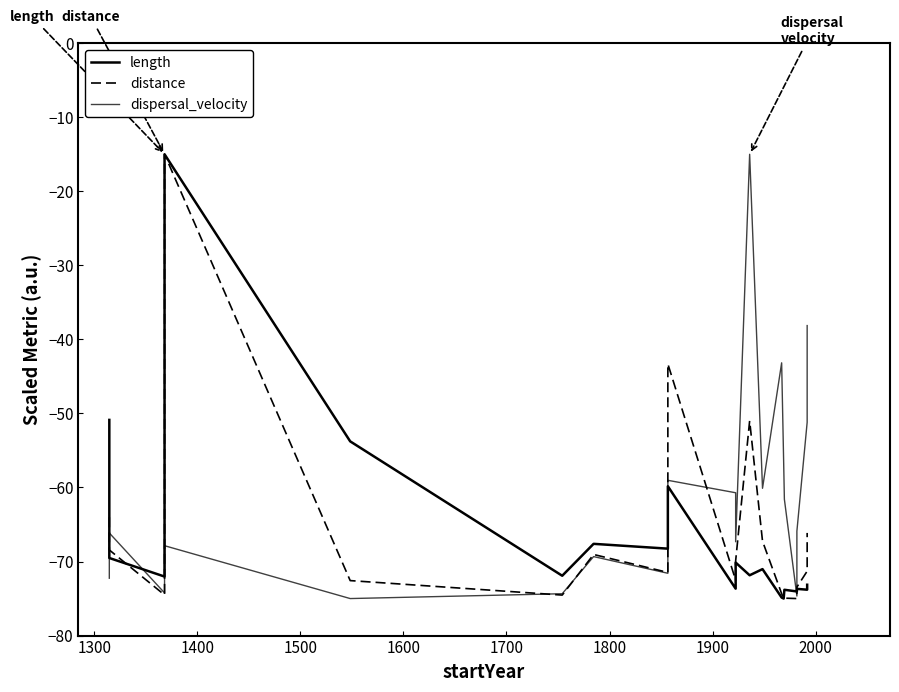

Is it true that length equals -72.4 at 1200?

False